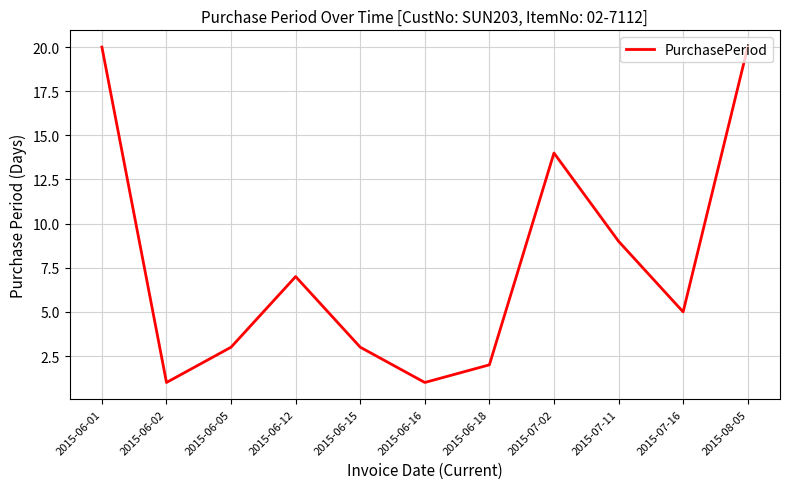

What position from the left is 2015-07-16?

10